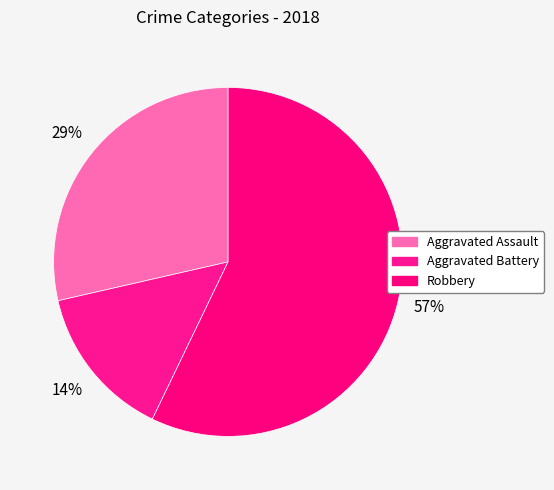

How many slices are in this pie chart?

3